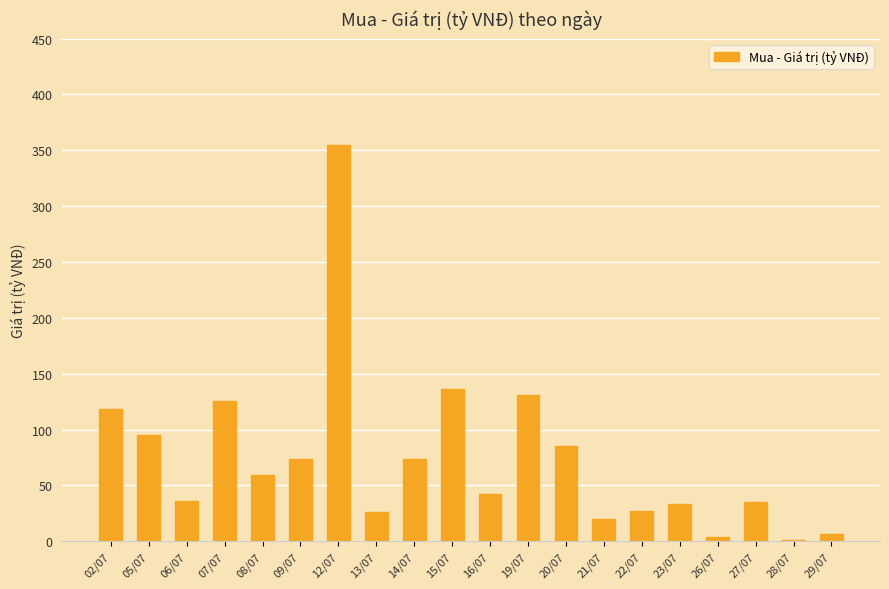

How many data points are above 59?

10